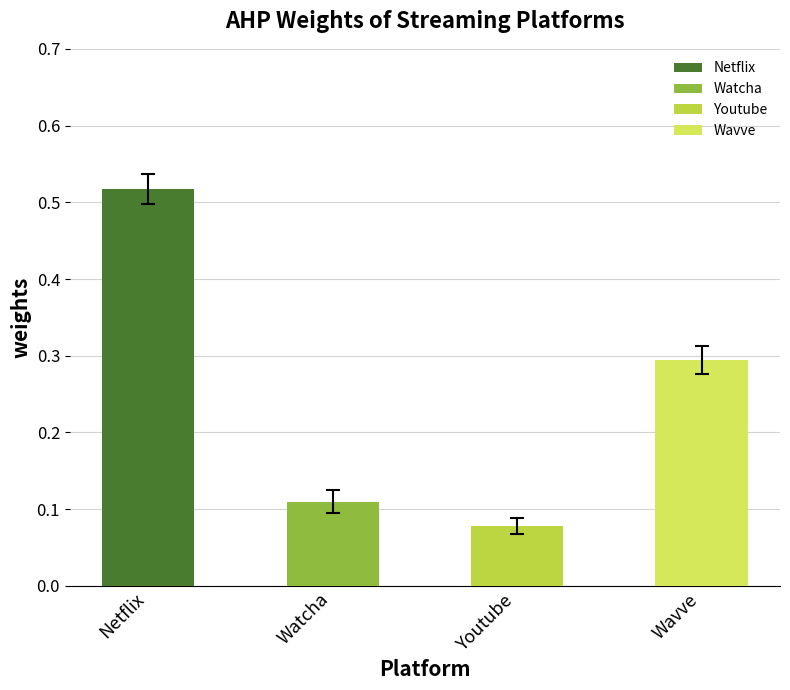

How many distinct data groups are displayed?

1